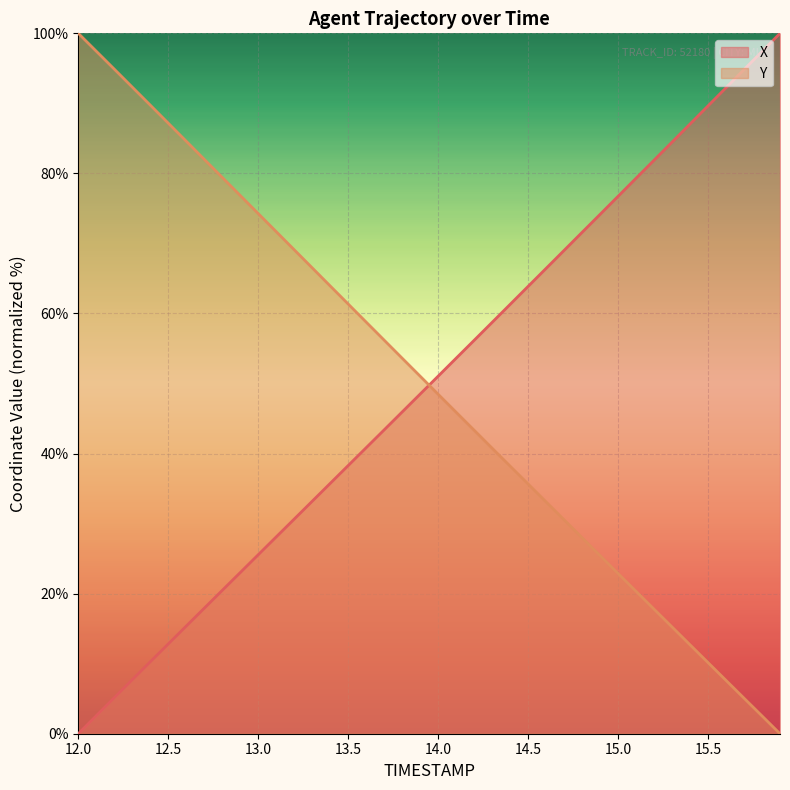

Where does the X series first go above 51?

14.0